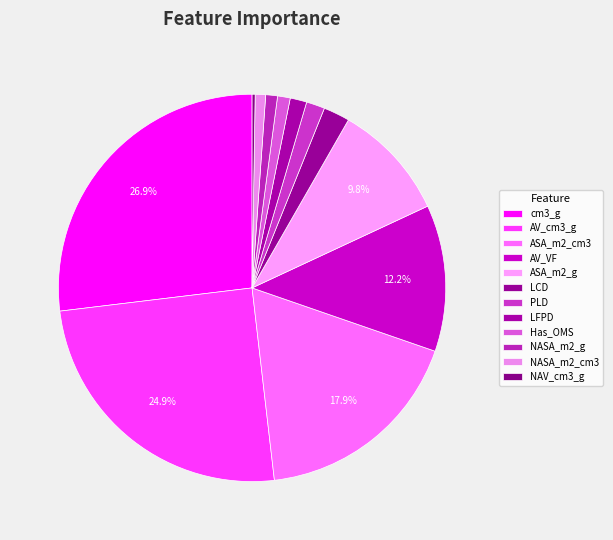

To the nearest percent, what is the difference between the largest and smallest slice percentages?

27%